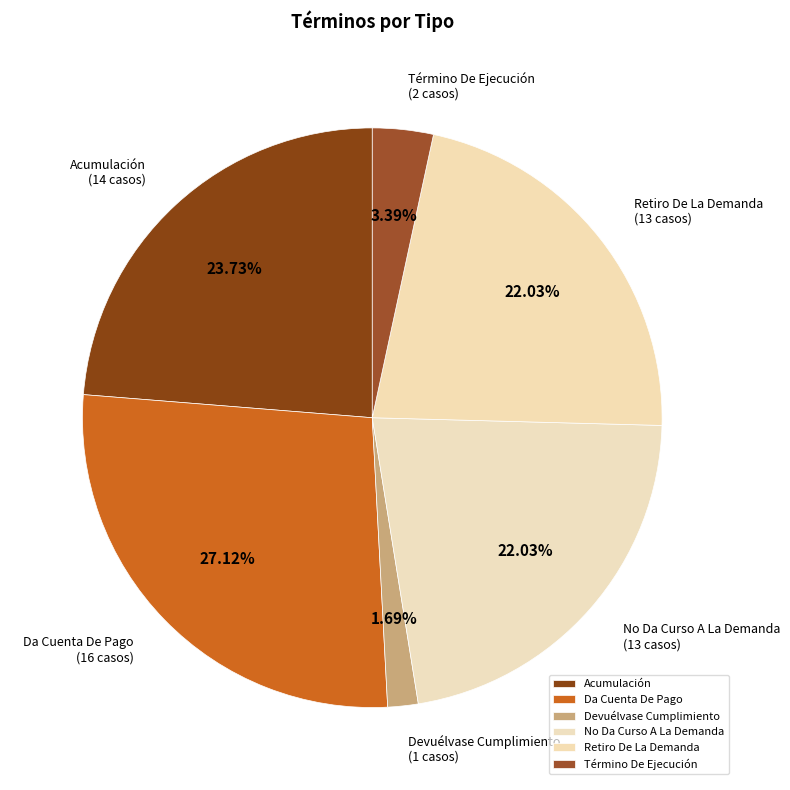

What percentage is the Retiro De La Demanda slice, to the nearest percent?

22%